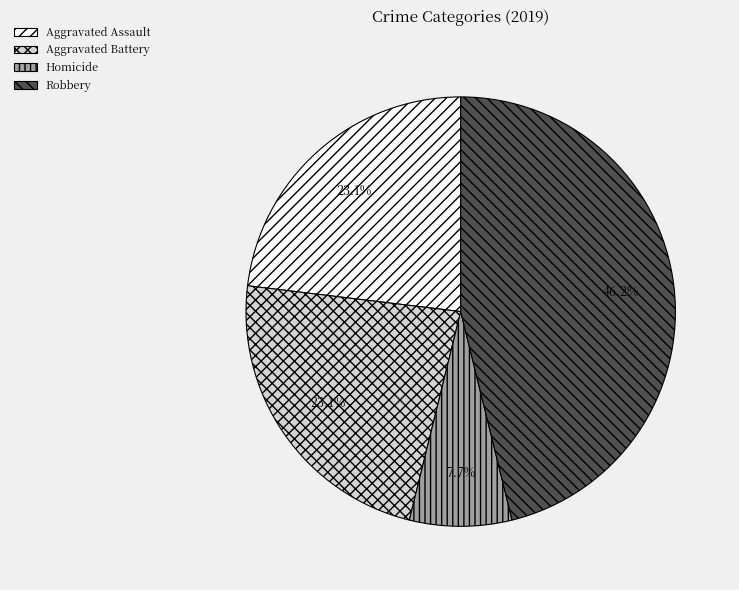

Is there a majority slice in this chart?

No